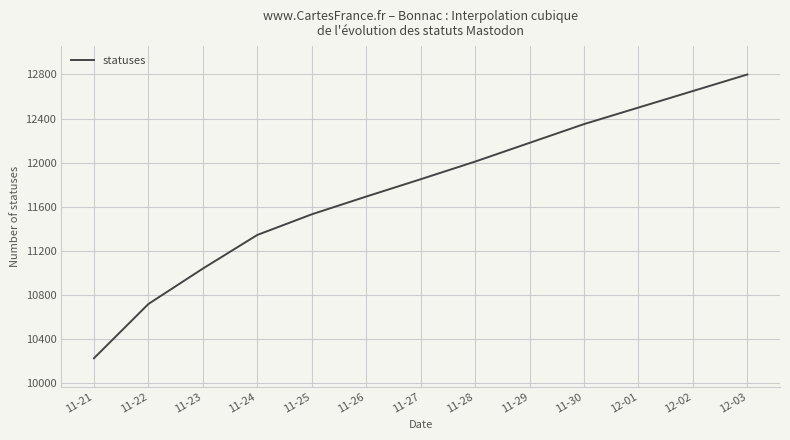

What is the minimum value shown in the chart?

10227